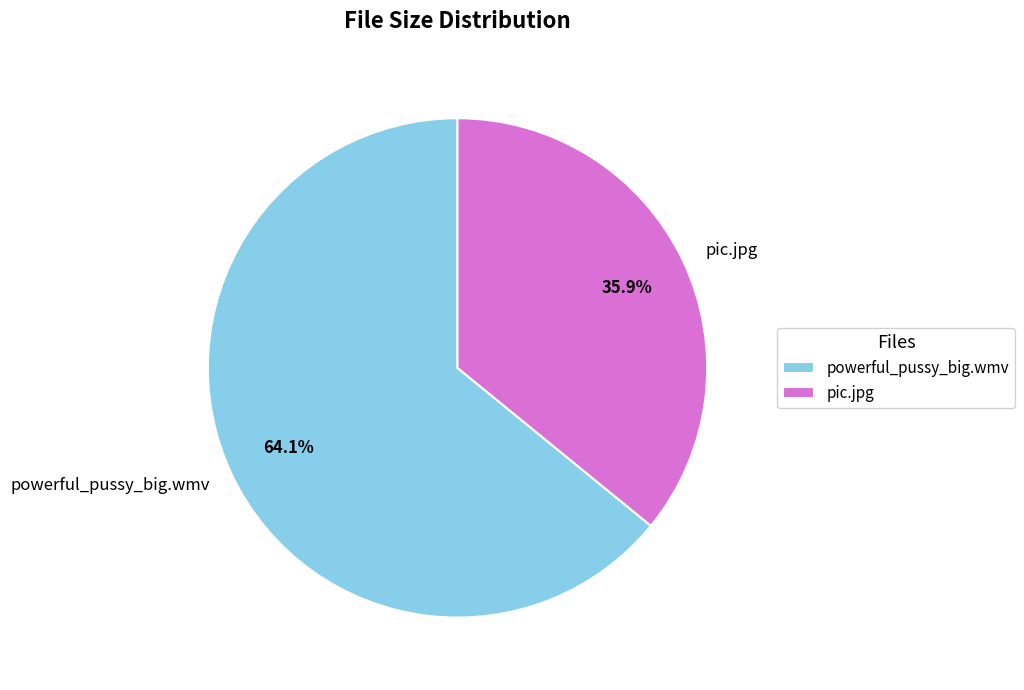

What is the smallest slice in the pie chart?

pic.jpg